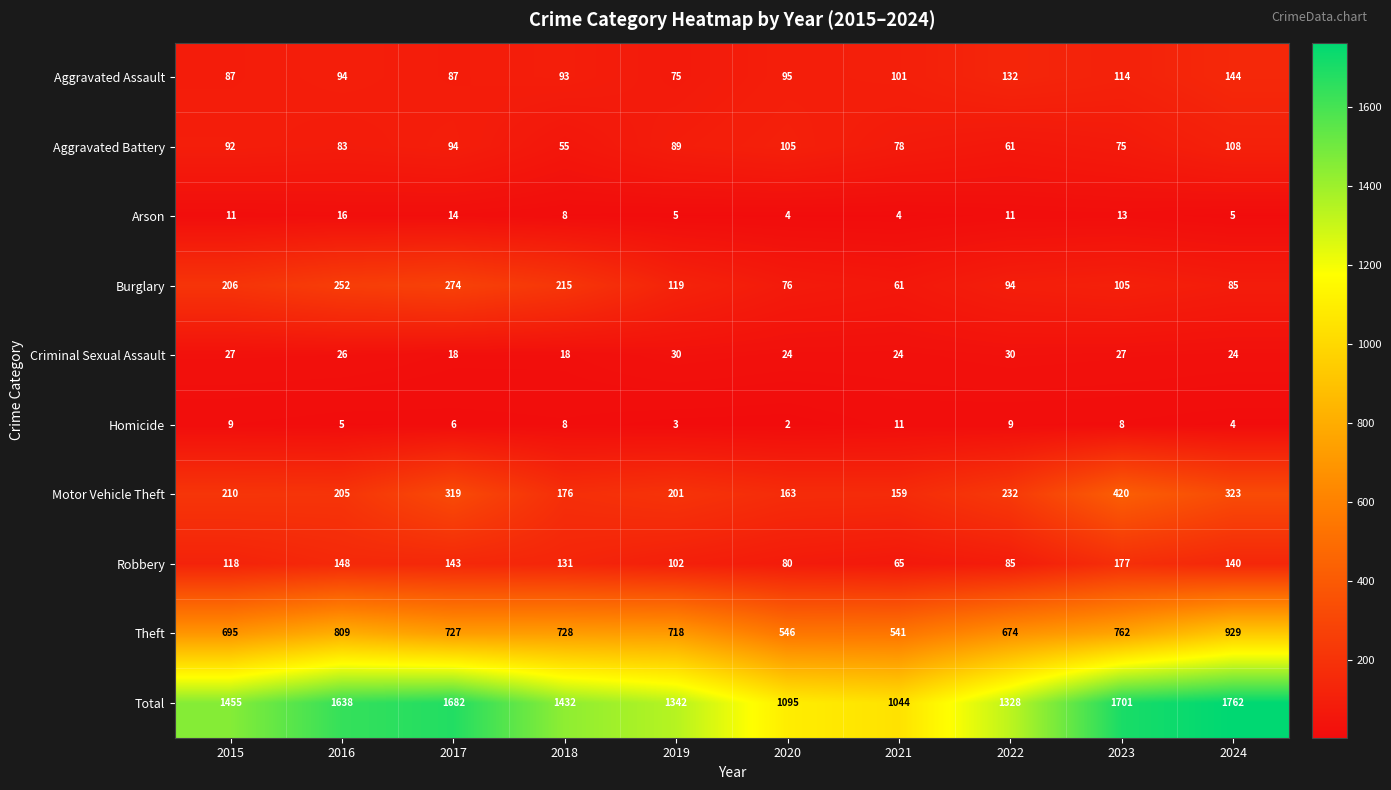

Rank the series at 2016 from highest to lowest value.

Total, Theft, Burglary, Motor Vehicle Theft, Robbery, Aggravated Assault, Aggravated Battery, Criminal Sexual Assault, Arson, Homicide